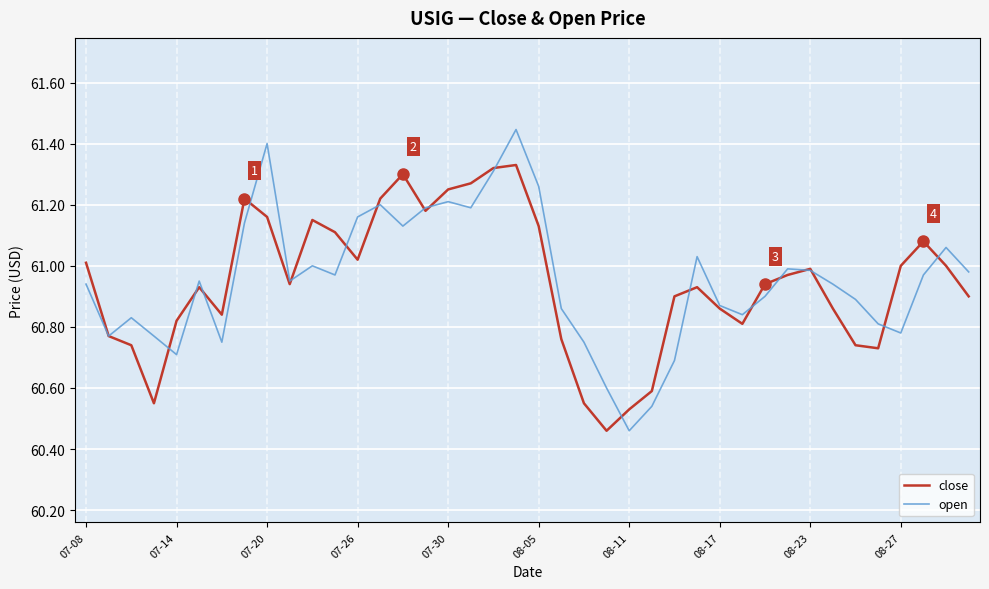

Rank the series by their maximum value, from lowest to highest.

close, open